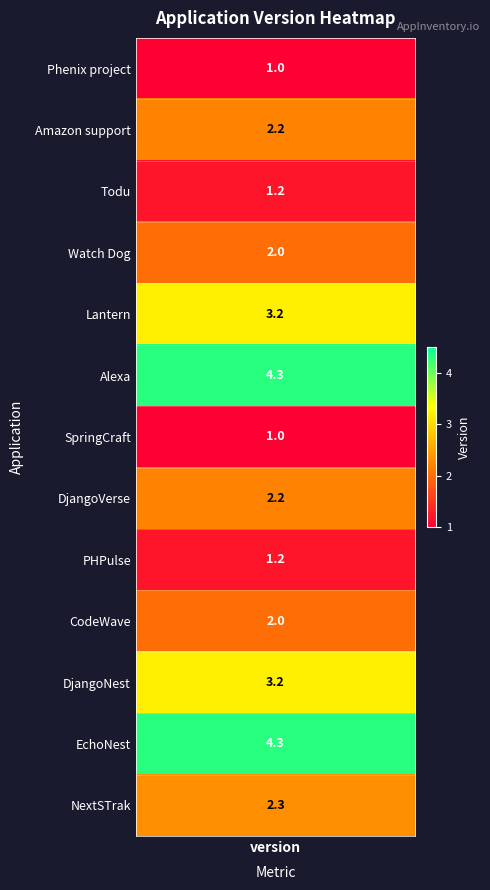

What is the difference between the values at 6 and 8?

0.2